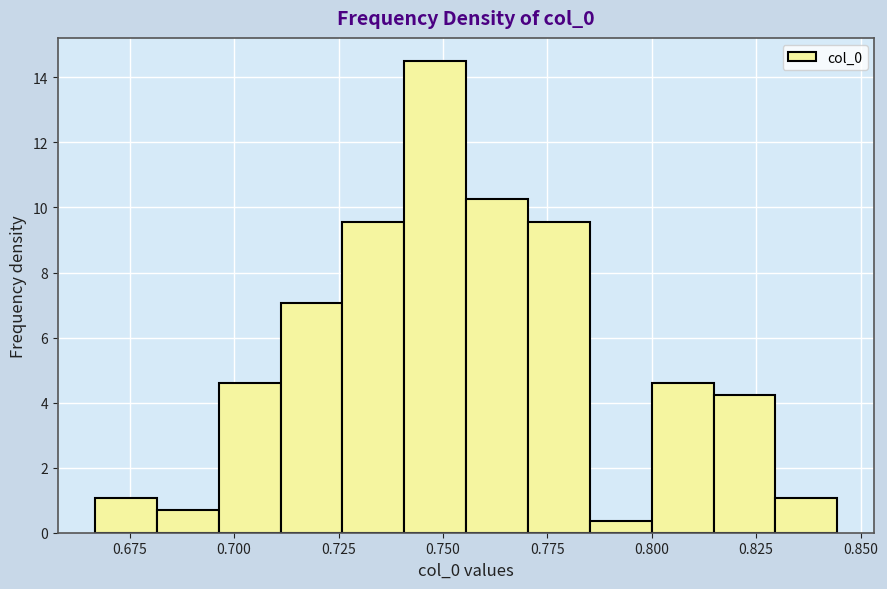

Read against the x-axis, roughly where is the centre of the tallest bar?

0.750